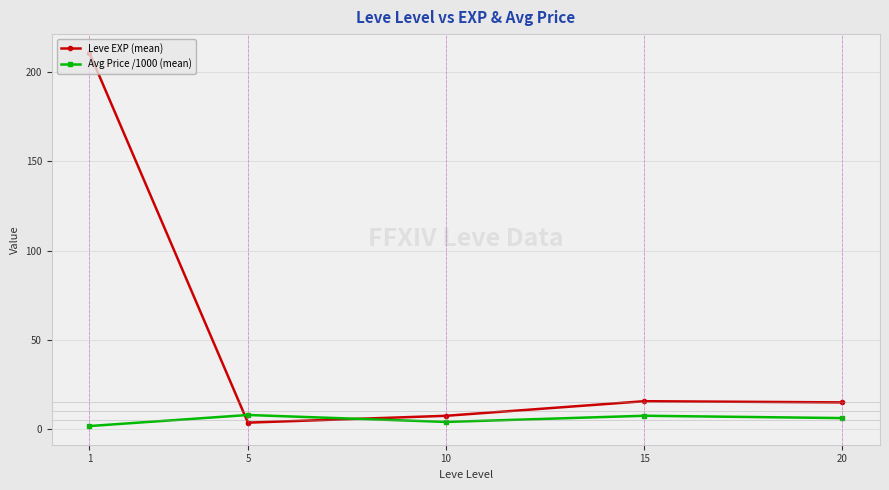

Which category has the lowest value in the Leve EXP (mean) series?

5